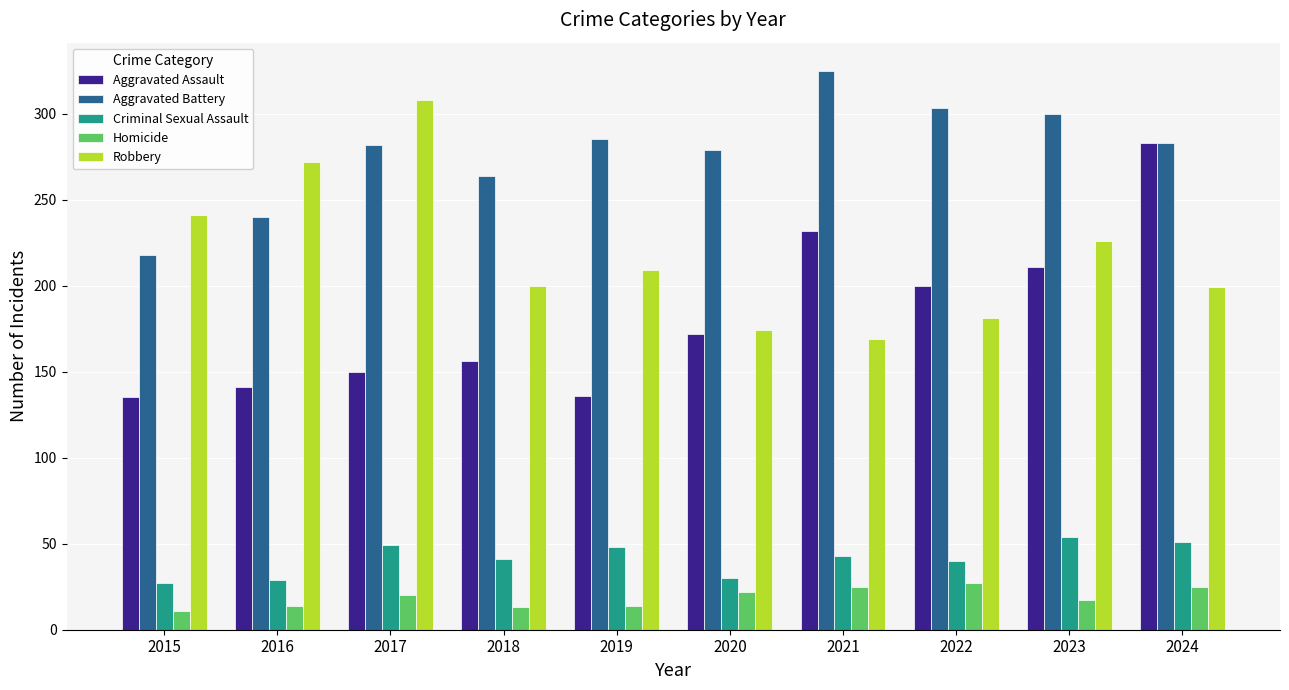

Is the value of Homicide at 2018 greater than the value of Aggravated Assault at 2023?

No